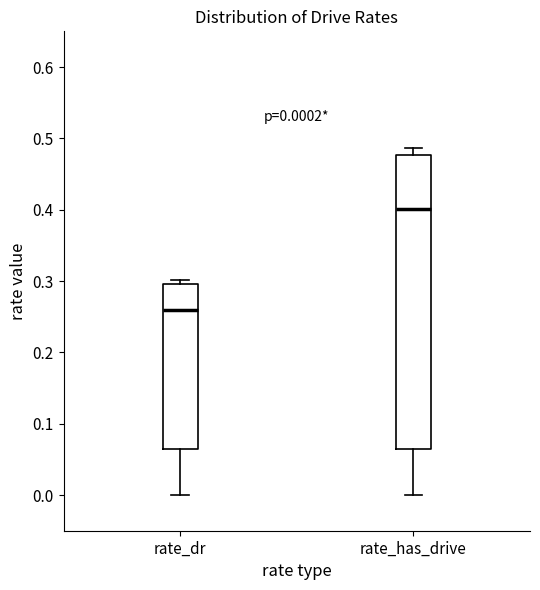

Which box has the highest median line?

rate_has_drive